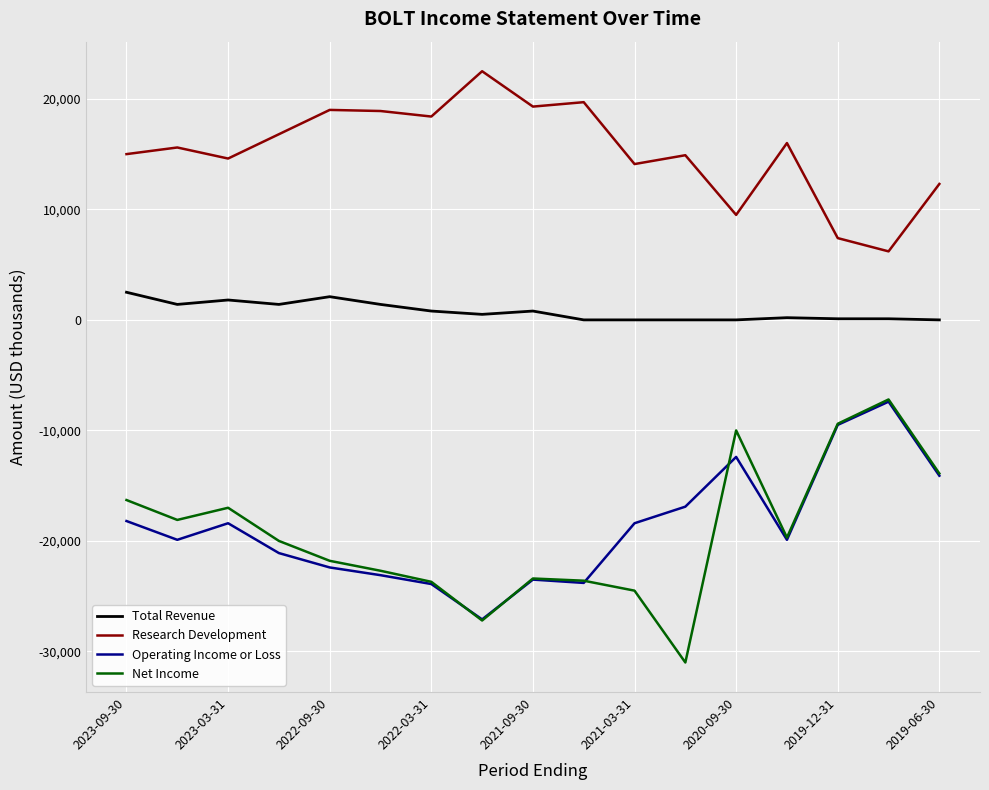

How many lines are shown in the chart?

4